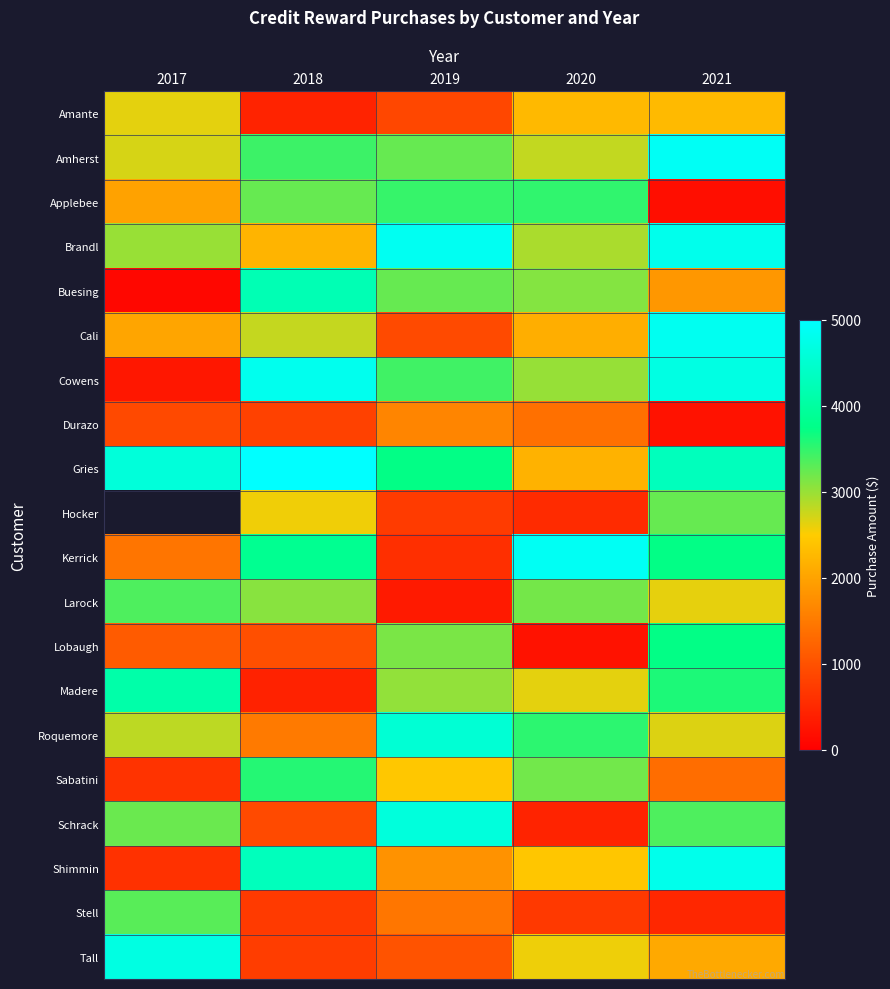

What is the average value of the Brandl series?

3557.4